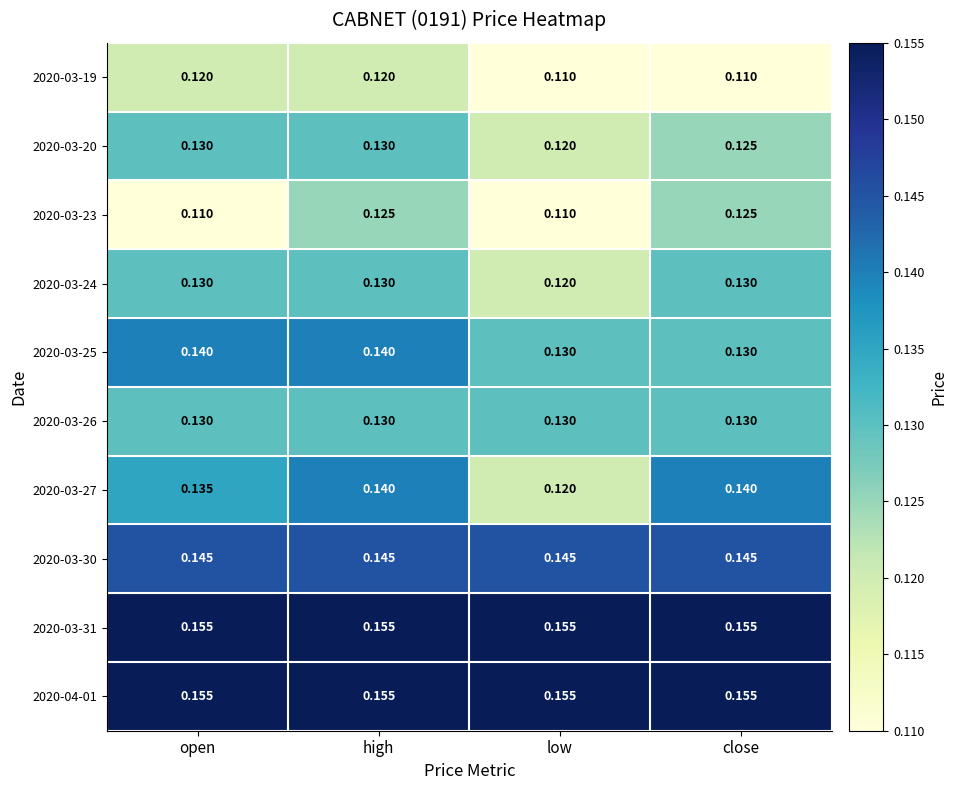

What is the total value across all series at close?

1.3